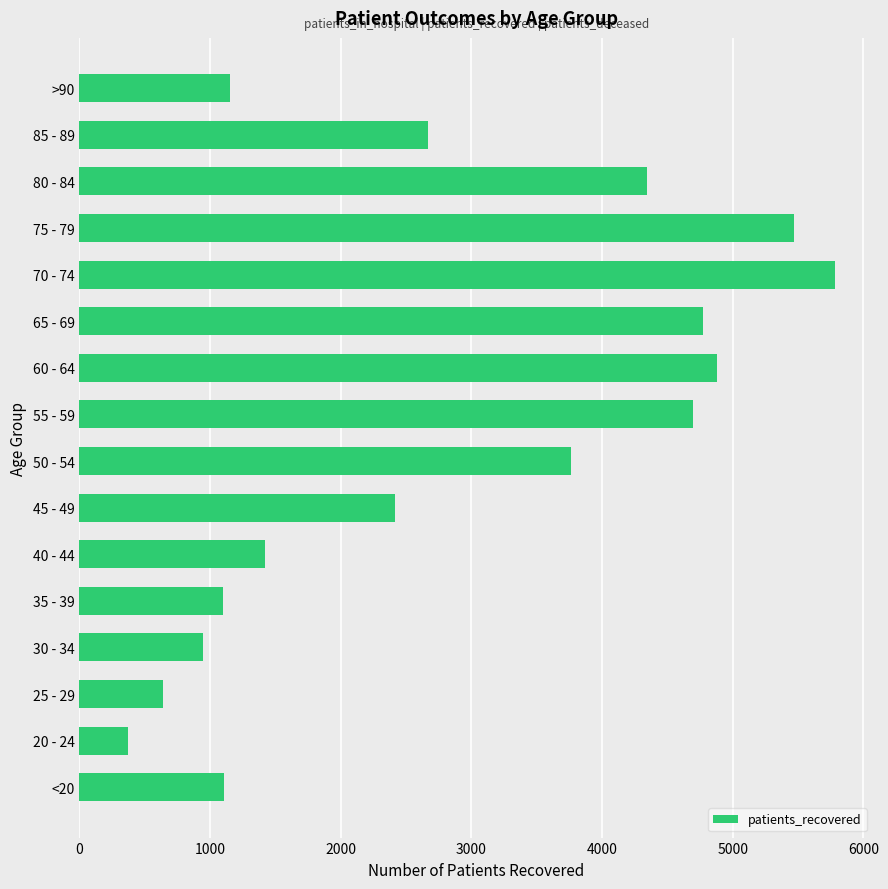

Between <20 and 85 - 89, which is larger?

85 - 89